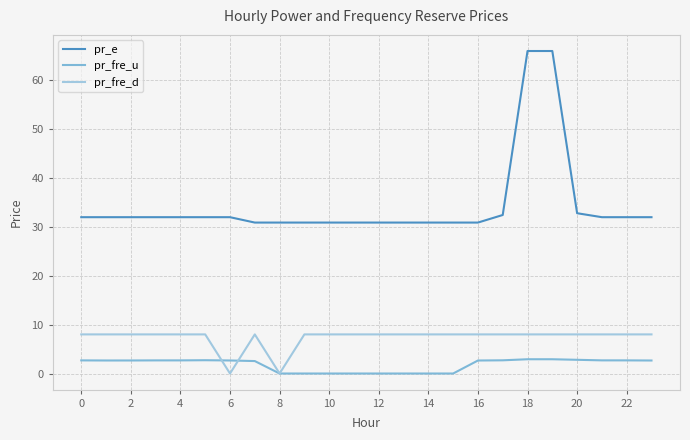

What are all the series names shown in the legend?

pr_e, pr_fre_u, pr_fre_d